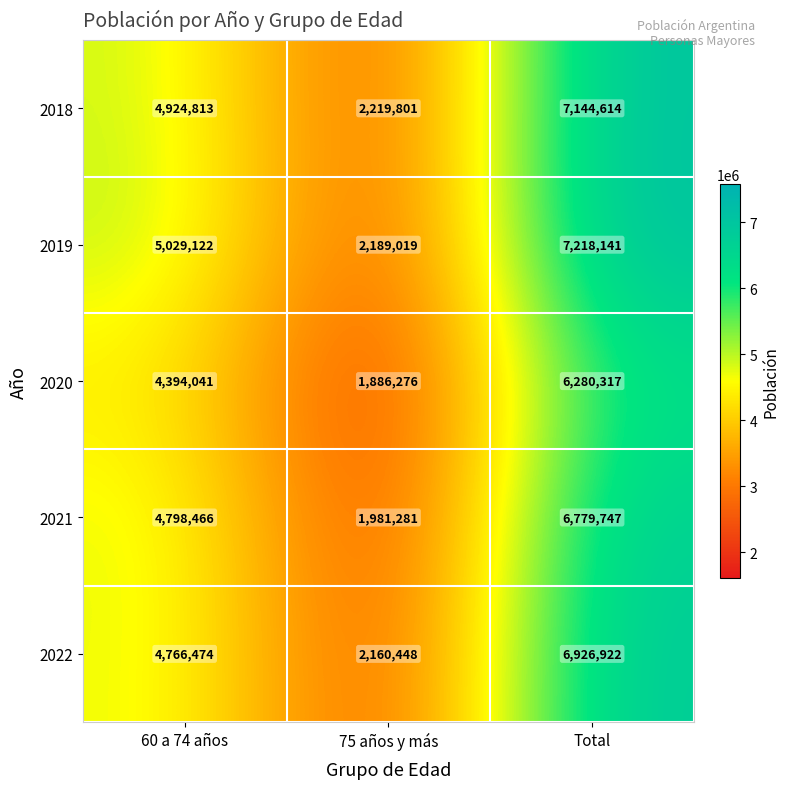

Is the value of 2022 at Total greater than the value of 2021 at 75 años y más?

Yes